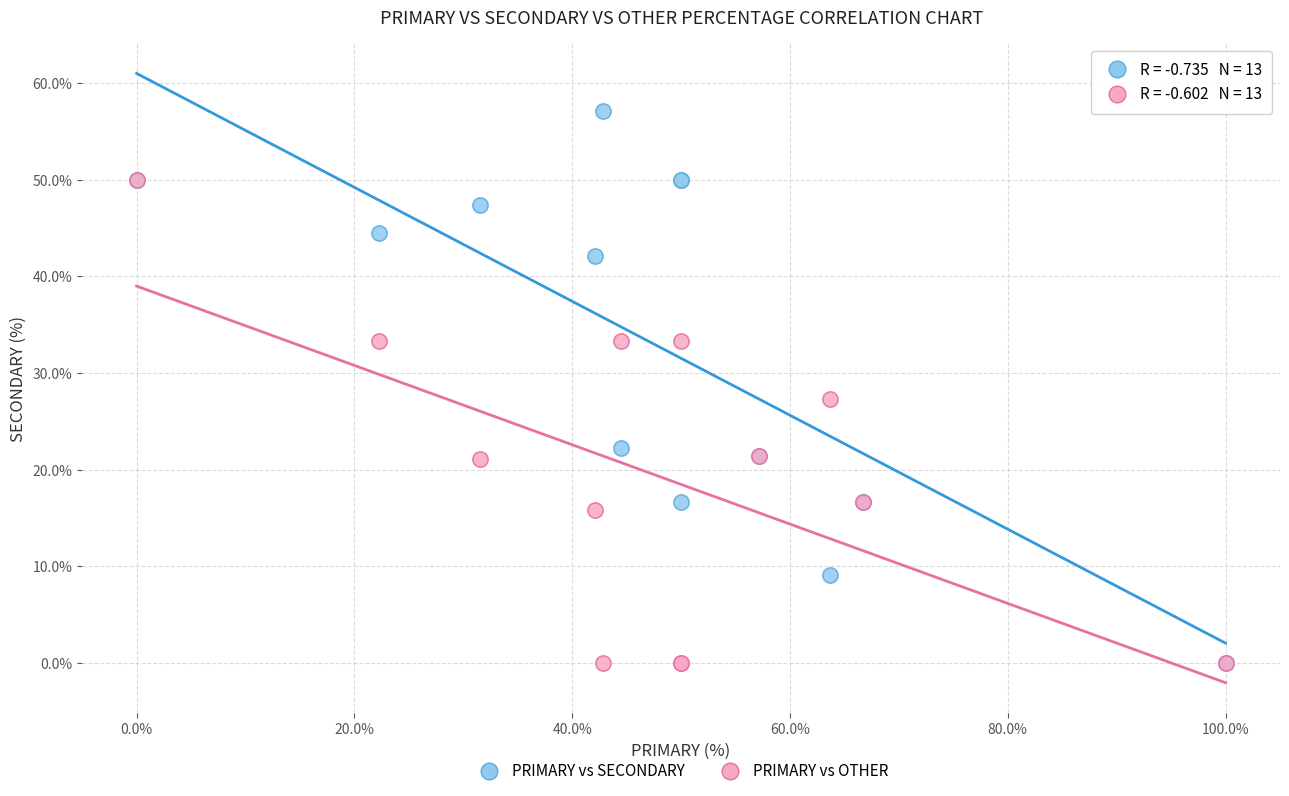

Which series contains the highest Y value?

PRIMARY vs SECONDARY